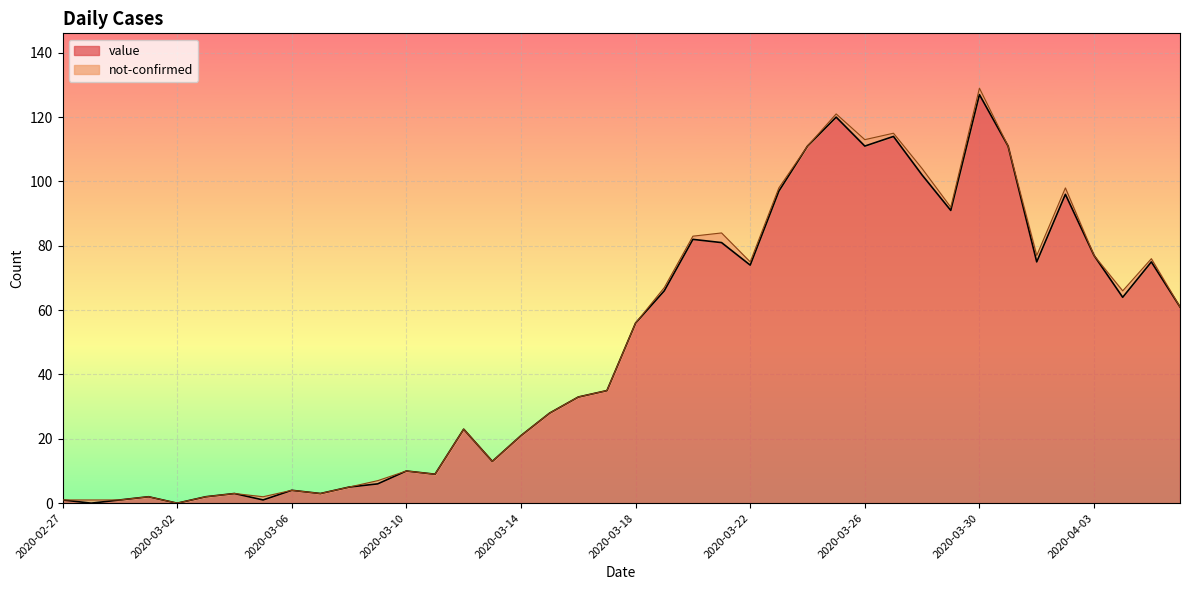

Which category has the highest value in the value series?

2020-03-30